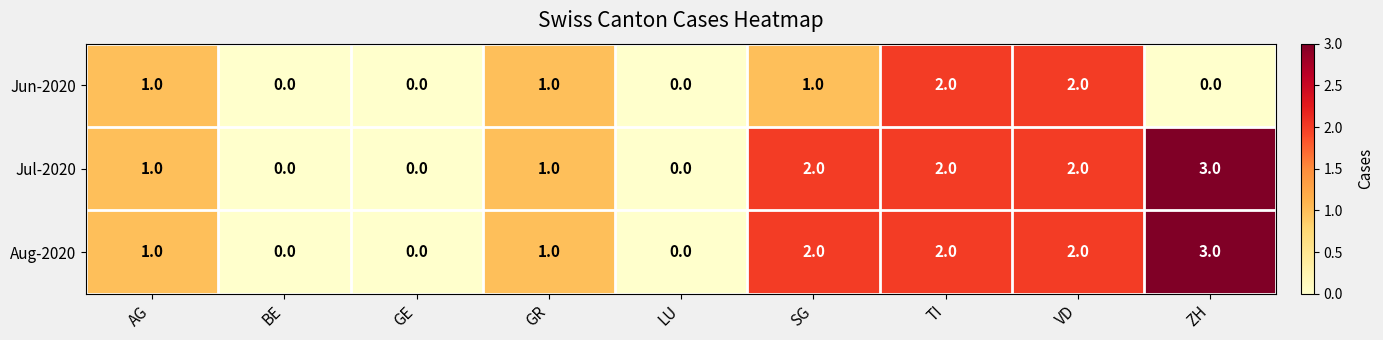

Count the Jun-2020 values in the range 0 to 1.

7